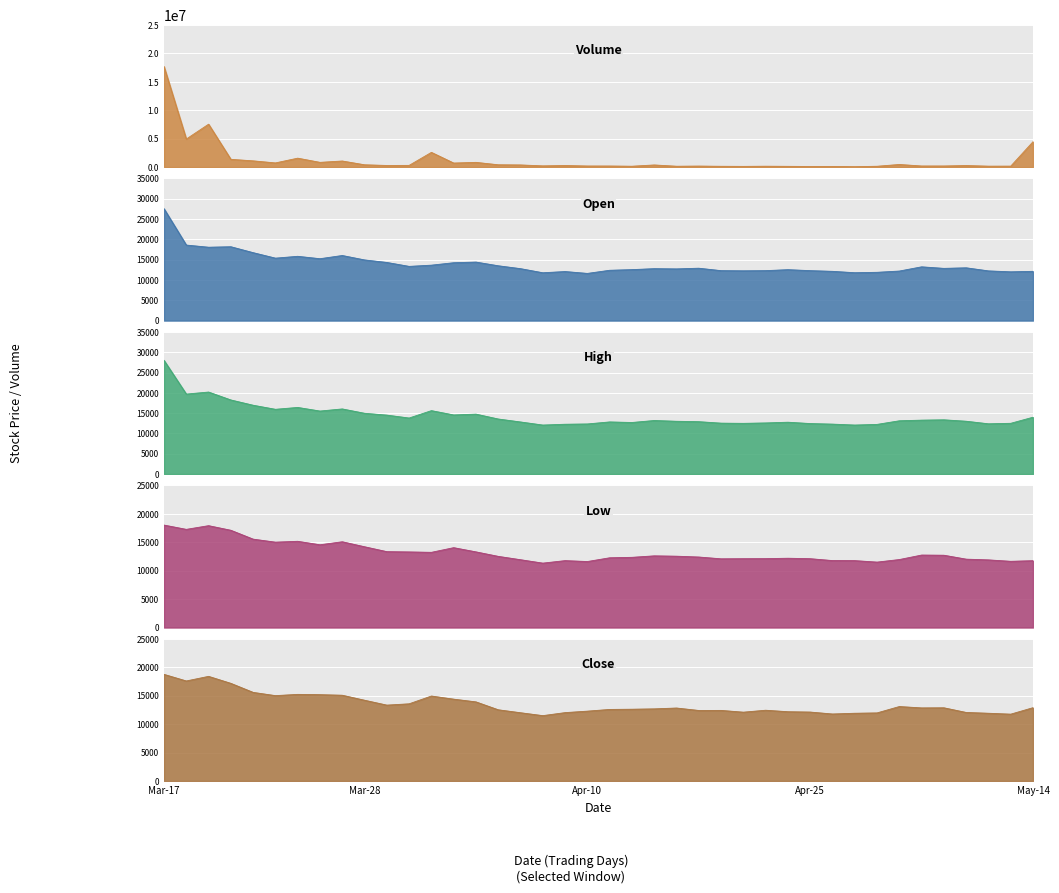

Between 2025-03-17 and 2025-04-03, which is larger?

2025-03-17